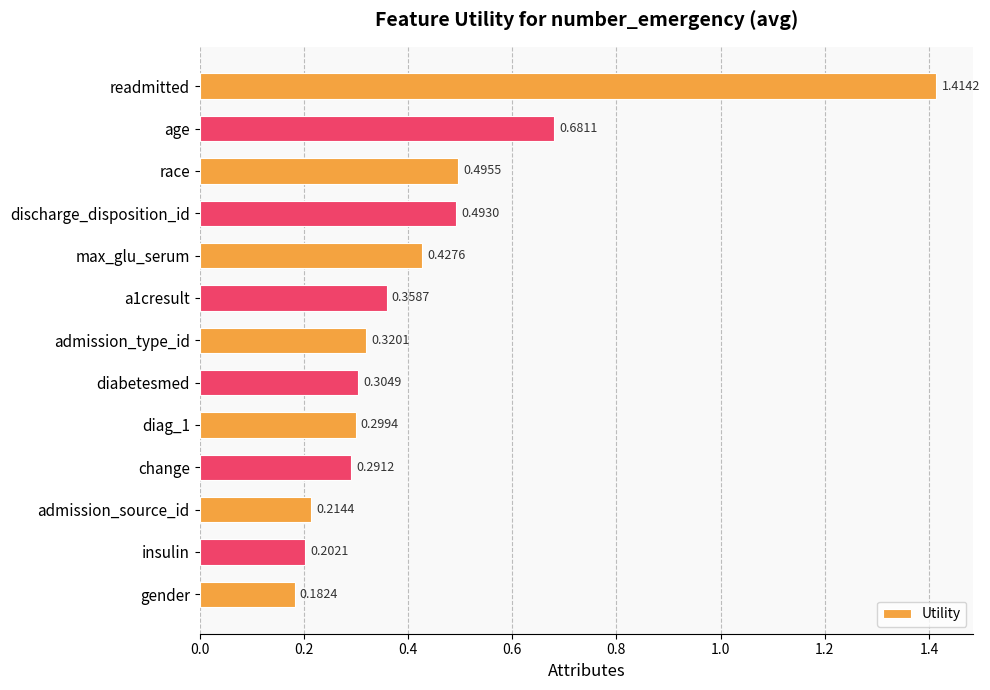

Rank the categories by value from lowest to highest.

gender, insulin, admission_source_id, change, diag_1, diabetesmed, admission_type_id, a1cresult, max_glu_serum, discharge_disposition_id, race, age, readmitted